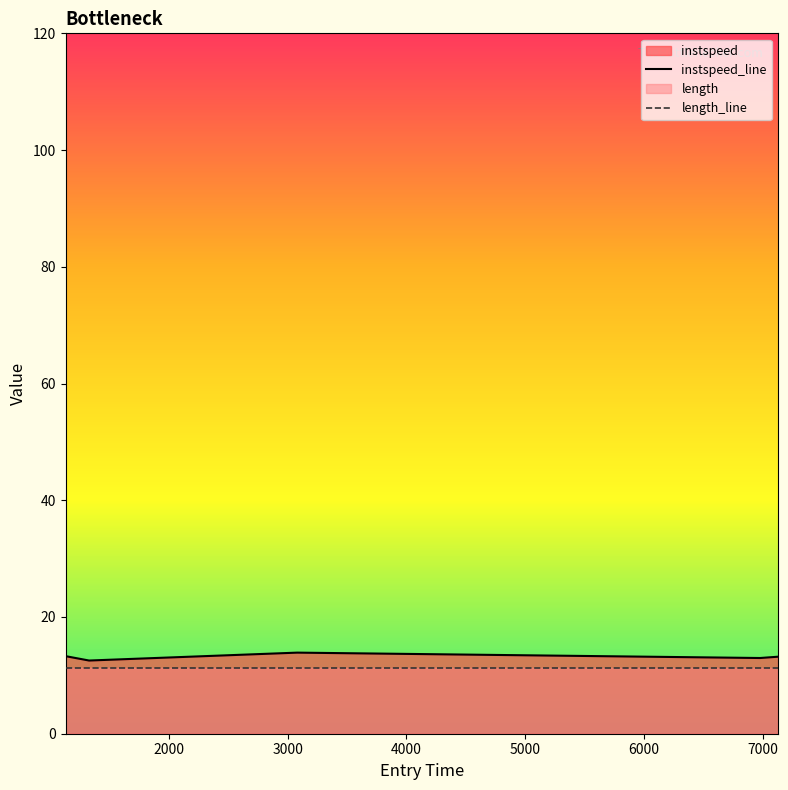

What is the minimum value for length_line?

11.2